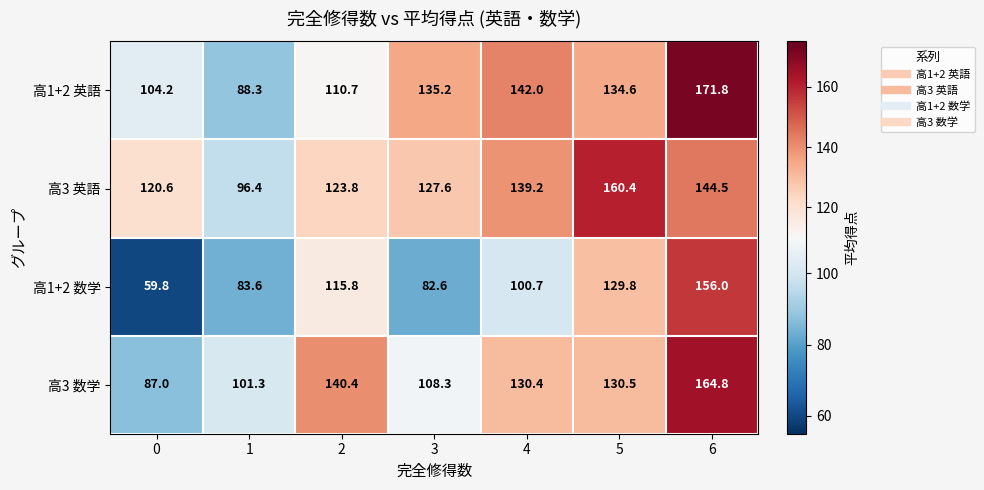

The value of 高3 数学 at 4 is 130.4. True or false?

True